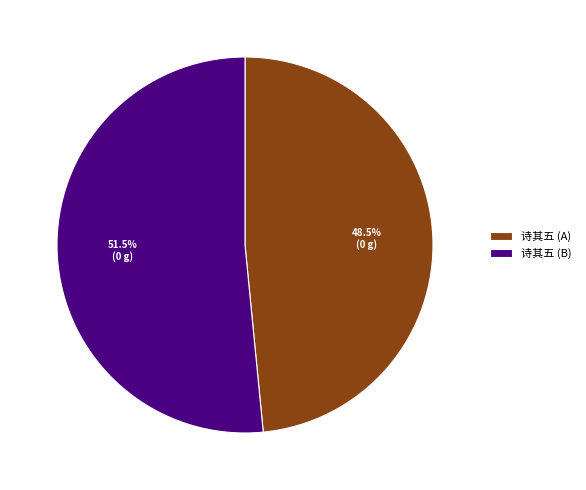

Which slice is the largest?

诗其五 (B)